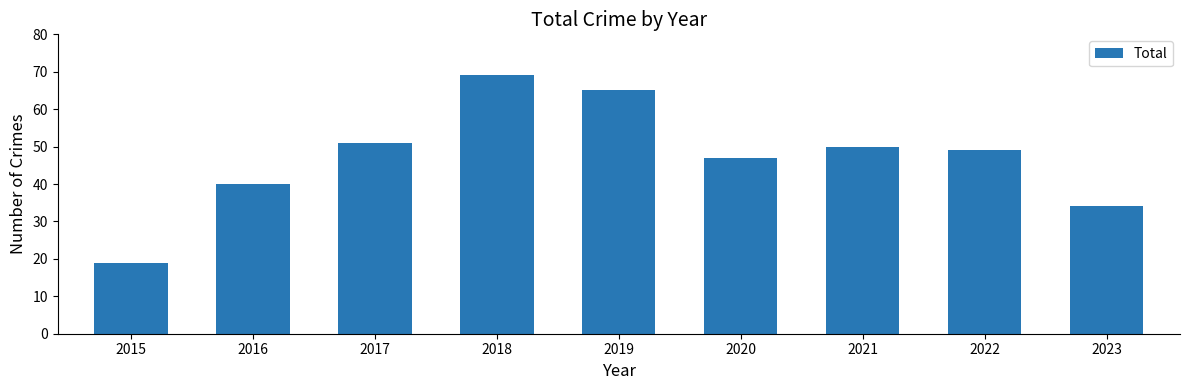

Reading right to left, transcribe all the data shown in this chart.

34	49	50	47	65	69	51	40	19